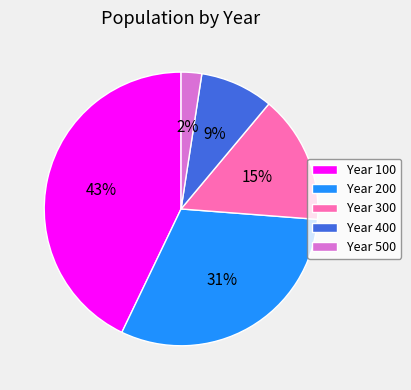

What is the largest slice in the pie chart?

Year 100